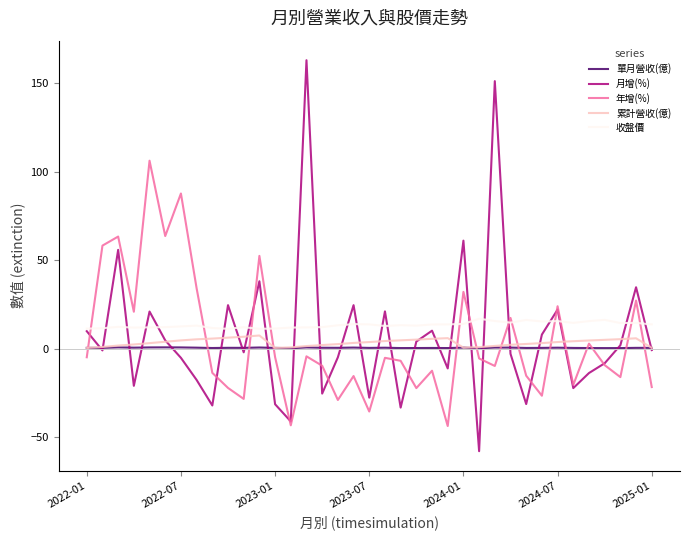

True or false: 收盤價 and 單月營收(億) intersect in this chart.

False